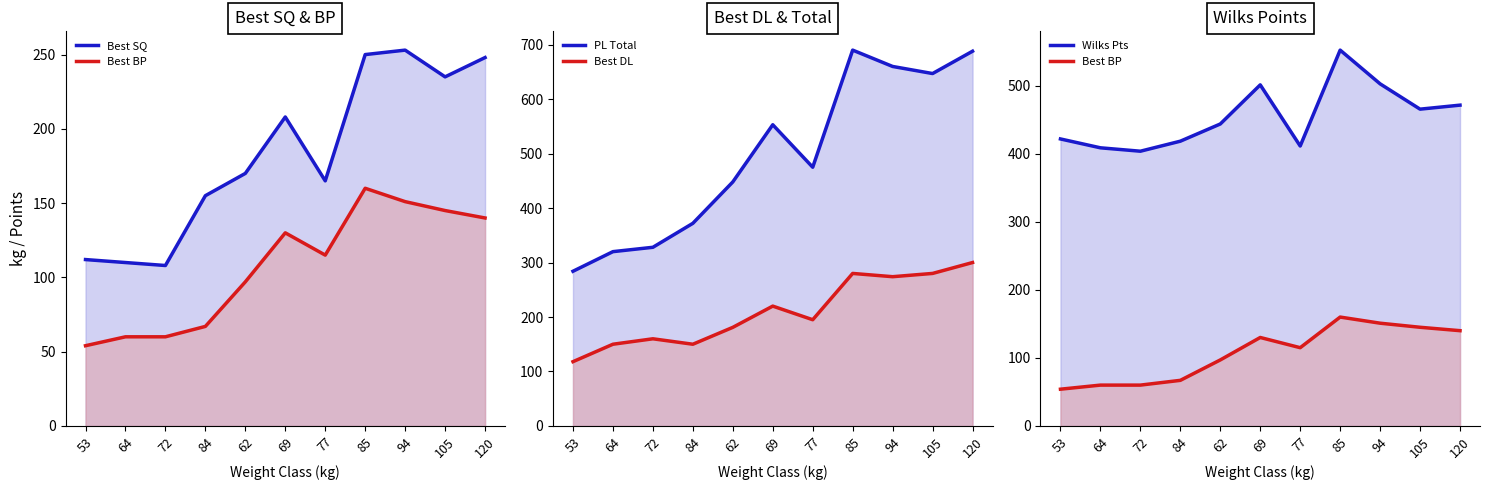

At 84, list the series in order from smallest to largest.

Best BP, Best DL, Best SQ, PL Total, Wilks Pts